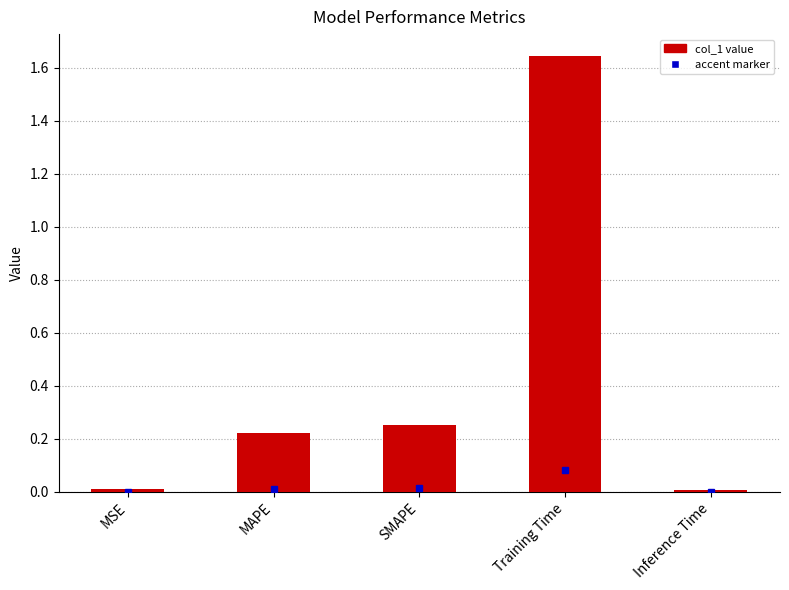

Between MAPE and Training Time, which is larger?

Training Time